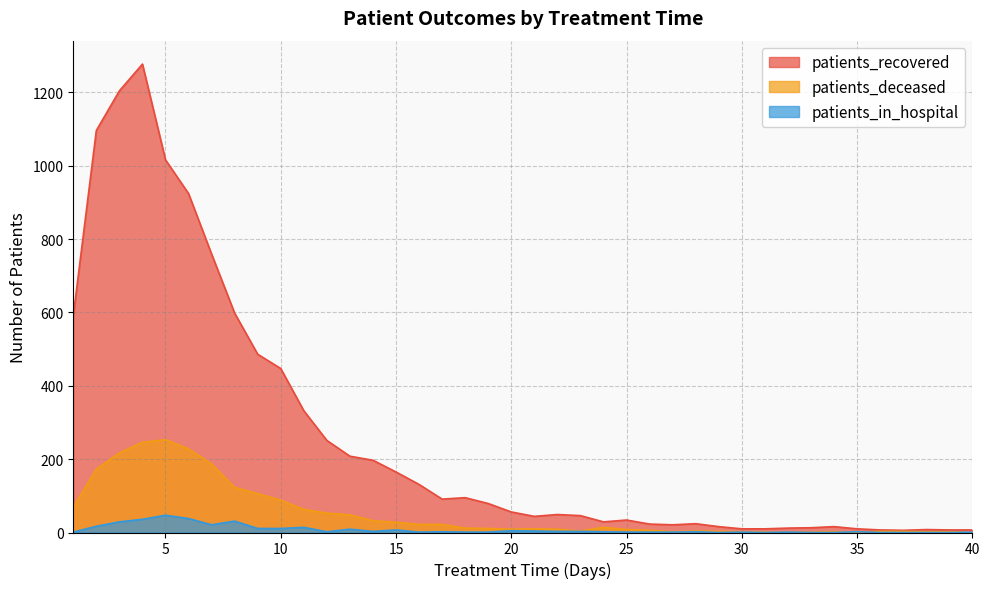

True or false: patients_in_hospital has more than 2 points higher than both neighbors.

True